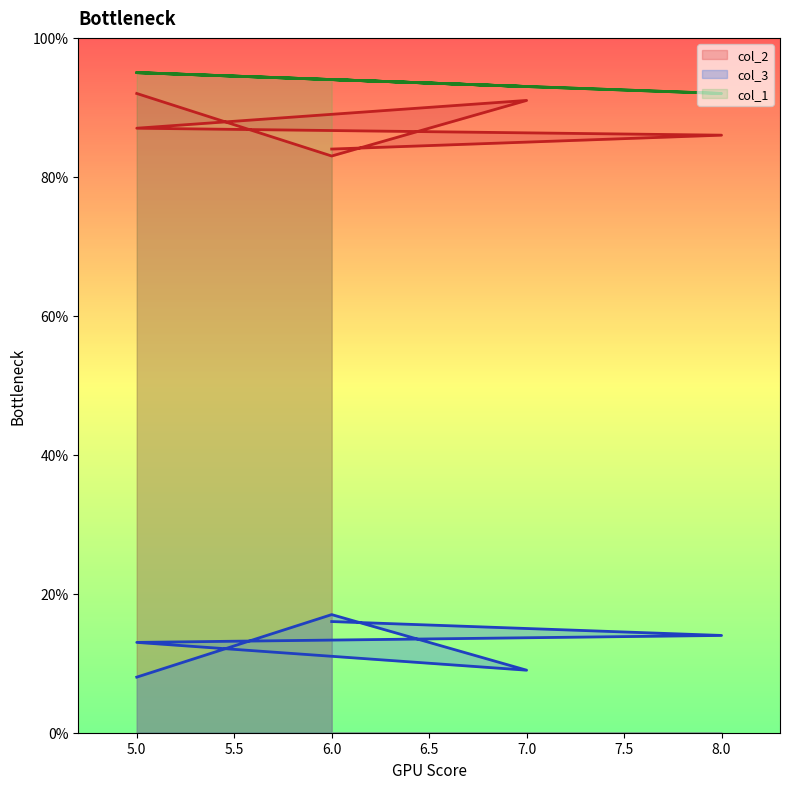

What is the difference between the maximum and minimum values in the col_3 series?

9